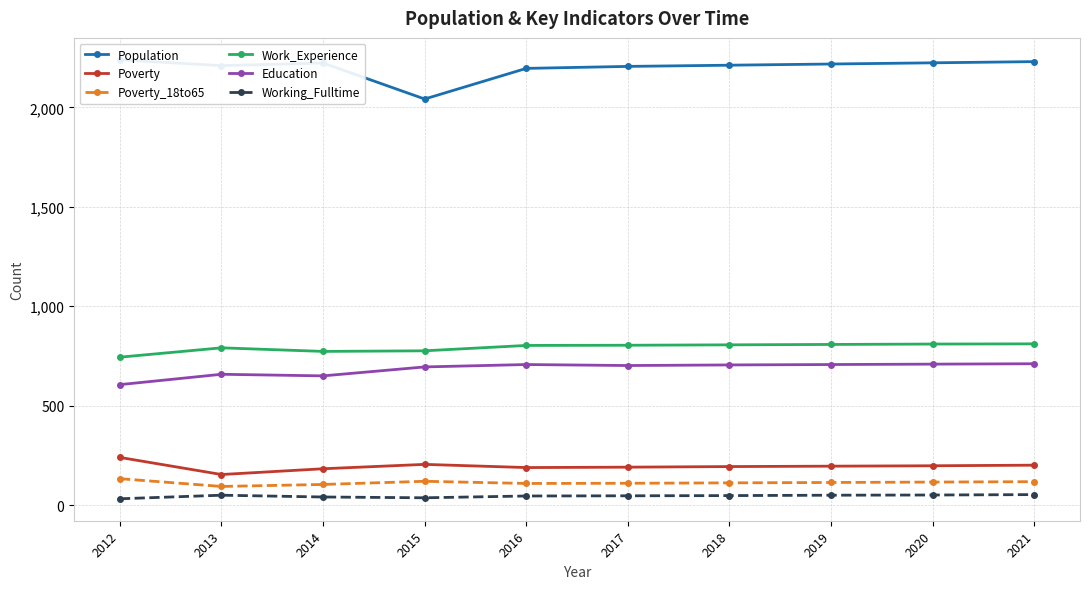

Count the number of data series in this chart.

6